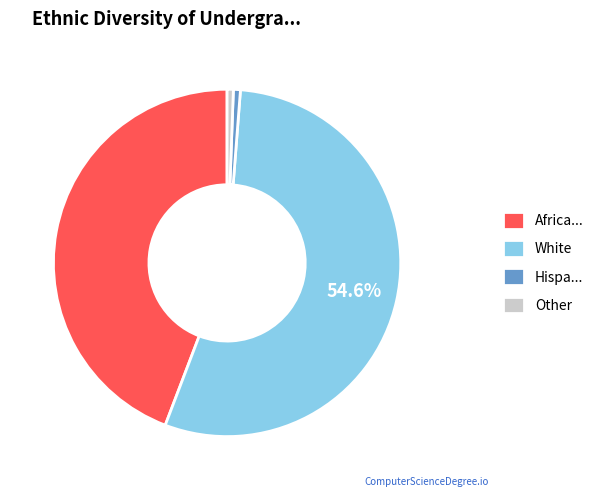

To the nearest percent, what is the difference between the largest and smallest slice percentages?

54%